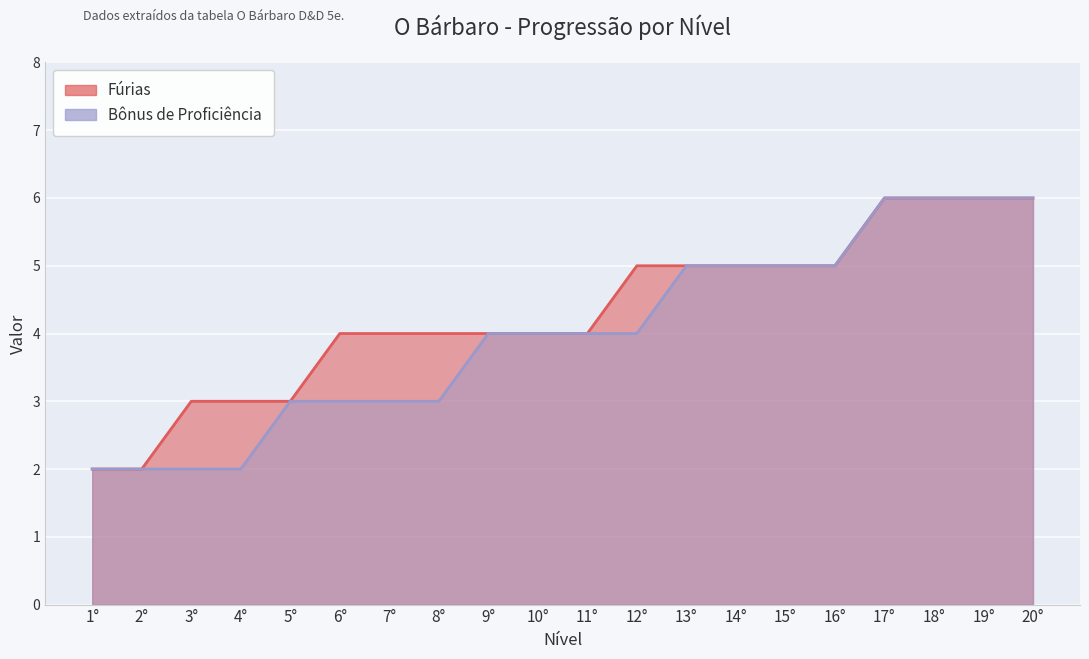

True or false: Bônus de Proficiência and Fúrias intersect in this chart.

False